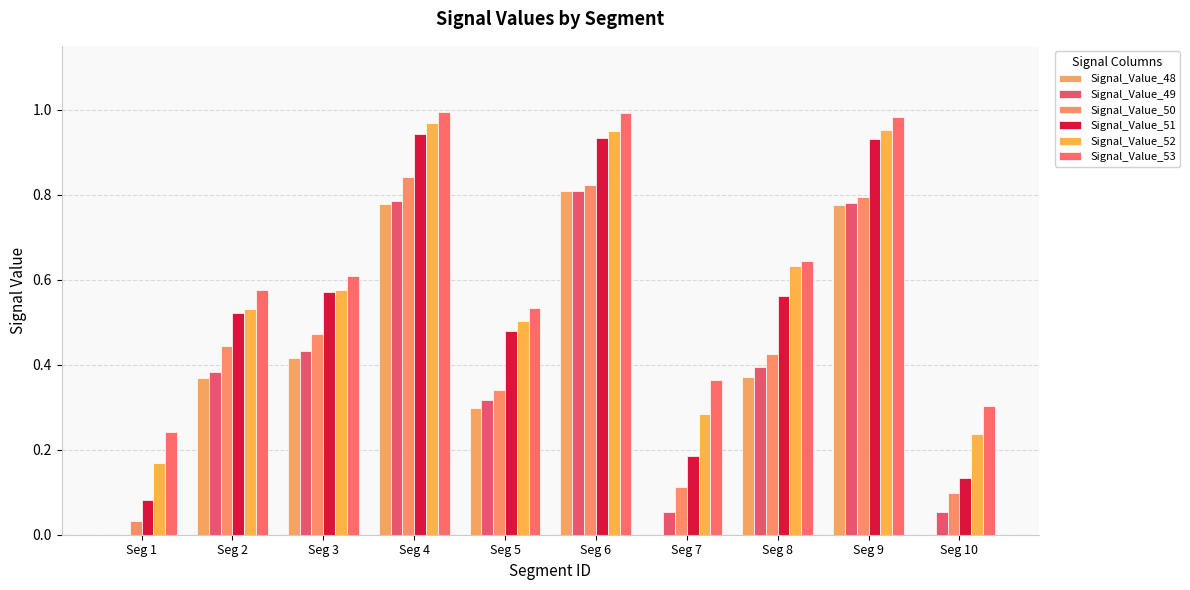

What is the total value across all series at Seg 9?

5.2